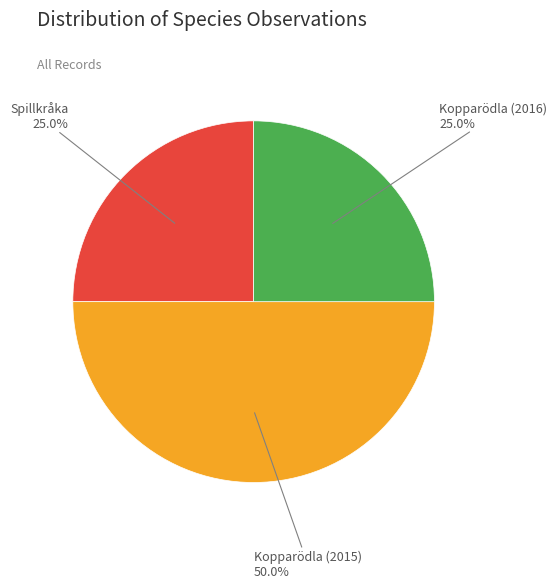

To the nearest percent, what portion does Kopparödla (2016) represent?

25%